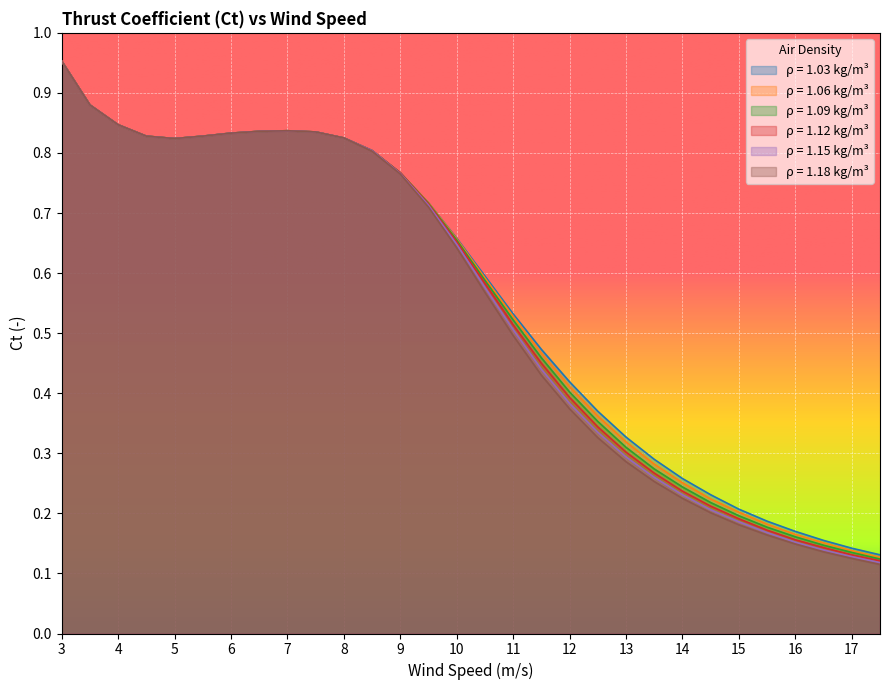

Reading left to right, what are all the values shown in this chart?

1.03: 3.0=1.0	3.5=0.9	4.0=0.8	4.5=0.8	5.0=0.8	5.5=0.8	6.0=0.8	6.5=0.8	7.0=0.8	7.5=0.8	8.0=0.8	8.5=0.8	9.0=0.8	9.5=0.7	10.0=0.7	10.5=0.6	11.0=0.5	11.5=0.5	12.0=0.4	12.5=0.4	13.0=0.3	13.5=0.3	14.0=0.3	14.5=0.2	15.0=0.2	15.5=0.2	16.0=0.2	16.5=0.2	17.0=0.1	17.5=0.1
1.06: 3.0=1.0	3.5=0.9	4.0=0.8	4.5=0.8	5.0=0.8	5.5=0.8	6.0=0.8	6.5=0.8	7.0=0.8	7.5=0.8	8.0=0.8	8.5=0.8	9.0=0.8	9.5=0.7	10.0=0.7	10.5=0.6	11.0=0.5	11.5=0.5	12.0=0.4	12.5=0.4	13.0=0.3	13.5=0.3	14.0=0.3	14.5=0.2	15.0=0.2	15.5=0.2	16.0=0.2	16.5=0.2	17.0=0.1	17.5=0.1
1.09: 3.0=1.0	3.5=0.9	4.0=0.8	4.5=0.8	5.0=0.8	5.5=0.8	6.0=0.8	6.5=0.8	7.0=0.8	7.5=0.8	8.0=0.8	8.5=0.8	9.0=0.8	9.5=0.7	10.0=0.7	10.5=0.6	11.0=0.5	11.5=0.5	12.0=0.4	12.5=0.4	13.0=0.3	13.5=0.3	14.0=0.2	14.5=0.2	15.0=0.2	15.5=0.2	16.0=0.2	16.5=0.1	17.0=0.1	17.5=0.1
1.12: 3.0=1.0	3.5=0.9	4.0=0.8	4.5=0.8	5.0=0.8	5.5=0.8	6.0=0.8	6.5=0.8	7.0=0.8	7.5=0.8	8.0=0.8	8.5=0.8	9.0=0.8	9.5=0.7	10.0=0.7	10.5=0.6	11.0=0.5	11.5=0.5	12.0=0.4	12.5=0.3	13.0=0.3	13.5=0.3	14.0=0.2	14.5=0.2	15.0=0.2	15.5=0.2	16.0=0.2	16.5=0.1	17.0=0.1	17.5=0.1
1.15: 3.0=1.0	3.5=0.9	4.0=0.8	4.5=0.8	5.0=0.8	5.5=0.8	6.0=0.8	6.5=0.8	7.0=0.8	7.5=0.8	8.0=0.8	8.5=0.8	9.0=0.8	9.5=0.7	10.0=0.6	10.5=0.6	11.0=0.5	11.5=0.4	12.0=0.4	12.5=0.3	13.0=0.3	13.5=0.3	14.0=0.2	14.5=0.2	15.0=0.2	15.5=0.2	16.0=0.2	16.5=0.1	17.0=0.1	17.5=0.1
1.18: 3.0=1.0	3.5=0.9	4.0=0.8	4.5=0.8	5.0=0.8	5.5=0.8	6.0=0.8	6.5=0.8	7.0=0.8	7.5=0.8	8.0=0.8	8.5=0.8	9.0=0.8	9.5=0.7	10.0=0.6	10.5=0.6	11.0=0.5	11.5=0.4	12.0=0.4	12.5=0.3	13.0=0.3	13.5=0.3	14.0=0.2	14.5=0.2	15.0=0.2	15.5=0.2	16.0=0.1	16.5=0.1	17.0=0.1	17.5=0.1